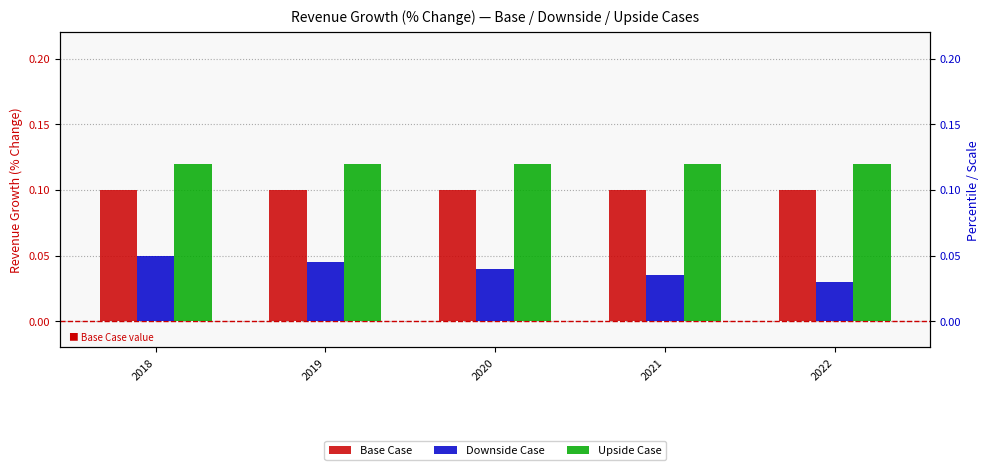

Is the value of Downside Case at 2020 greater than the value of Base Case at 2022?

No